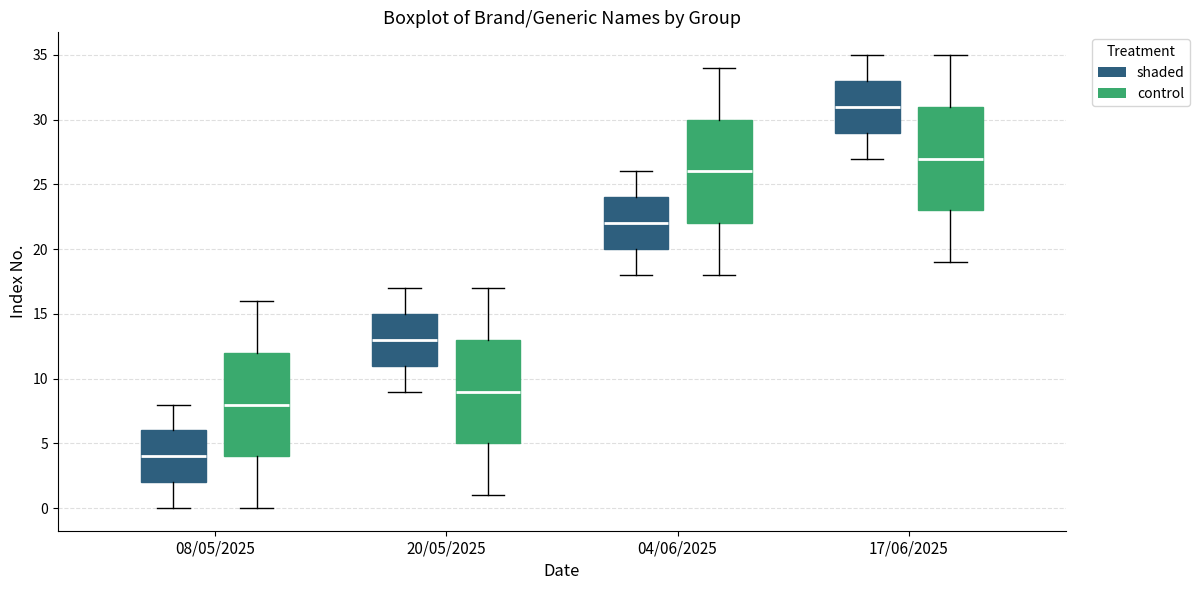

Which box has the lowest median line?

08/05/2025 (shaded)